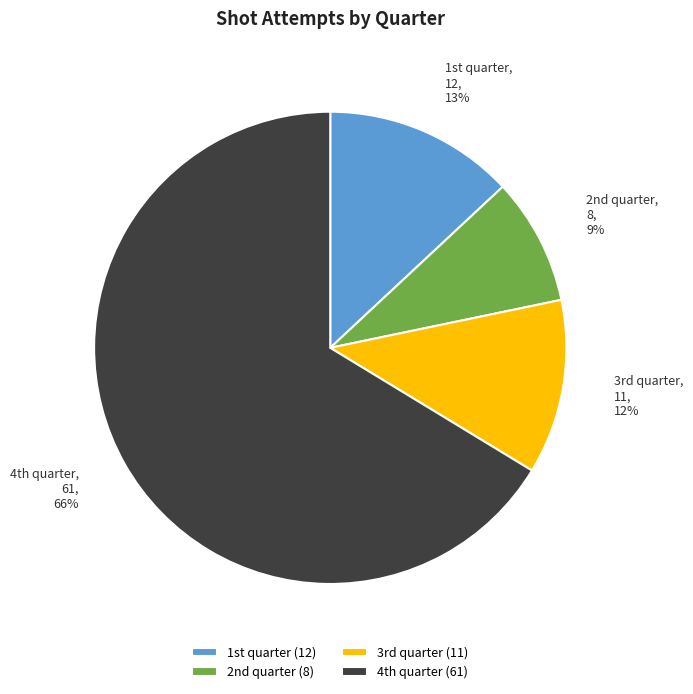

Does any single category account for the majority?

Yes